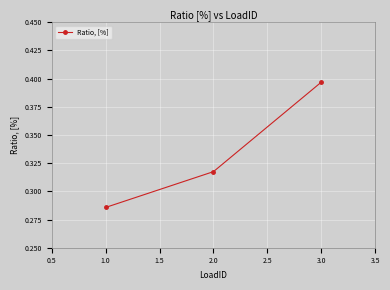

What is the sum of all values?

1.0